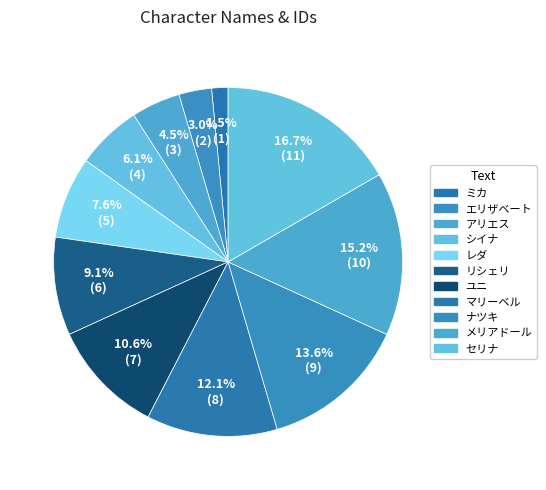

What is the largest slice in the pie chart?

セリナ